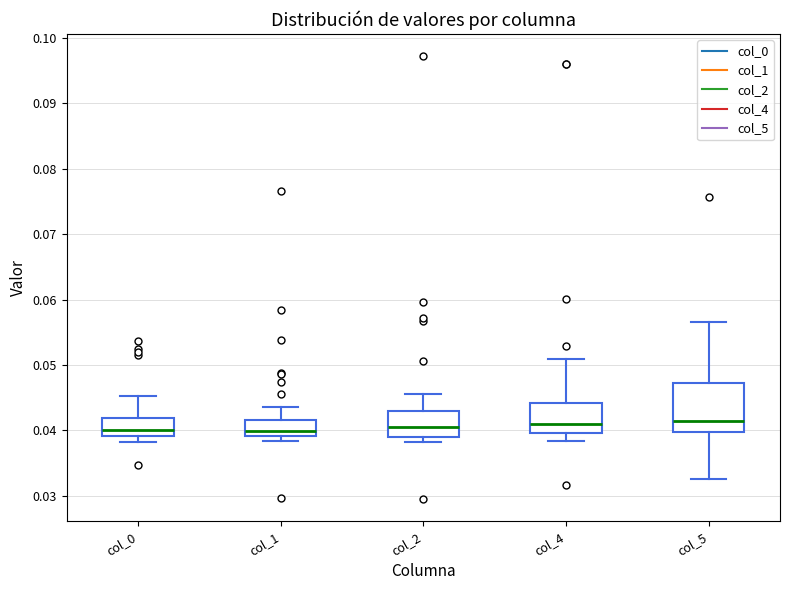

Reading left to right, transcribe this box plot: for each box, give where its median line is, the range the box spans, and where its two whiskers end, as read against the y-axis. The values are not printed on the chart, so give them approximately, as read against the axis.

col_0: median 0.040, box 0.039 to 0.042, whiskers 0.038 to 0.045
col_1: median 0.040, box 0.039 to 0.042, whiskers 0.038 to 0.044
col_2: median 0.041, box 0.039 to 0.043, whiskers 0.038 to 0.046
col_4: median 0.041, box 0.040 to 0.044, whiskers 0.038 to 0.051
col_5: median 0.041, box 0.040 to 0.047, whiskers 0.033 to 0.057